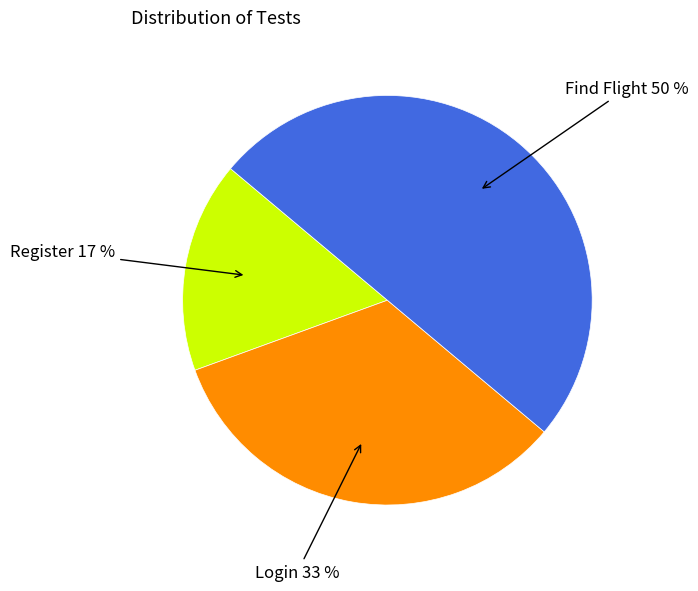

To the nearest percent, what is the average slice percentage?

33%